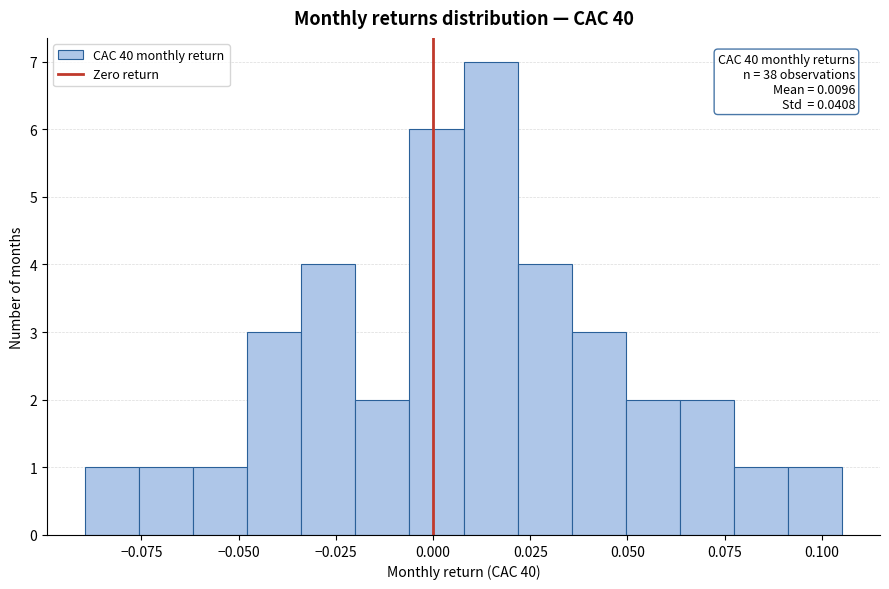

Around what value on the x-axis is the tallest bar? Give the approximate position of its centre, as read against the axis.

0.015